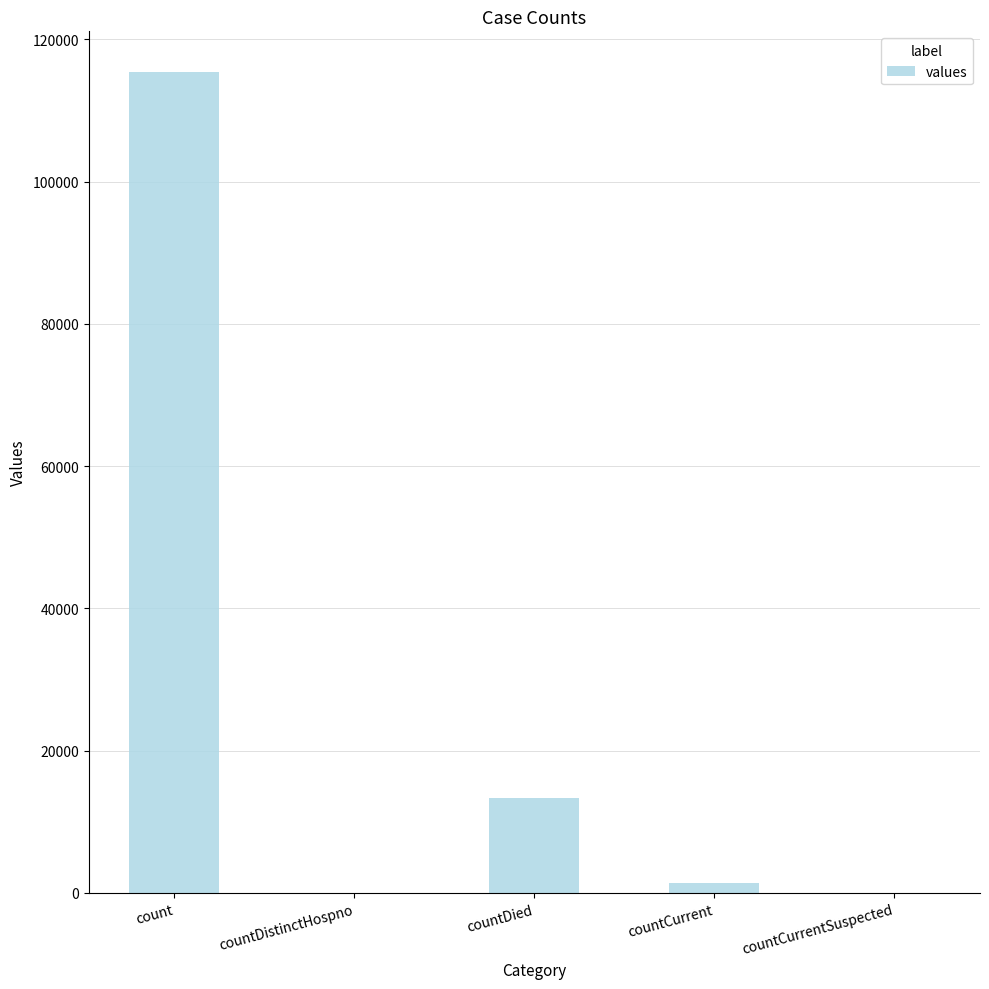

True or false: the data shows 5262 at countDied.

False